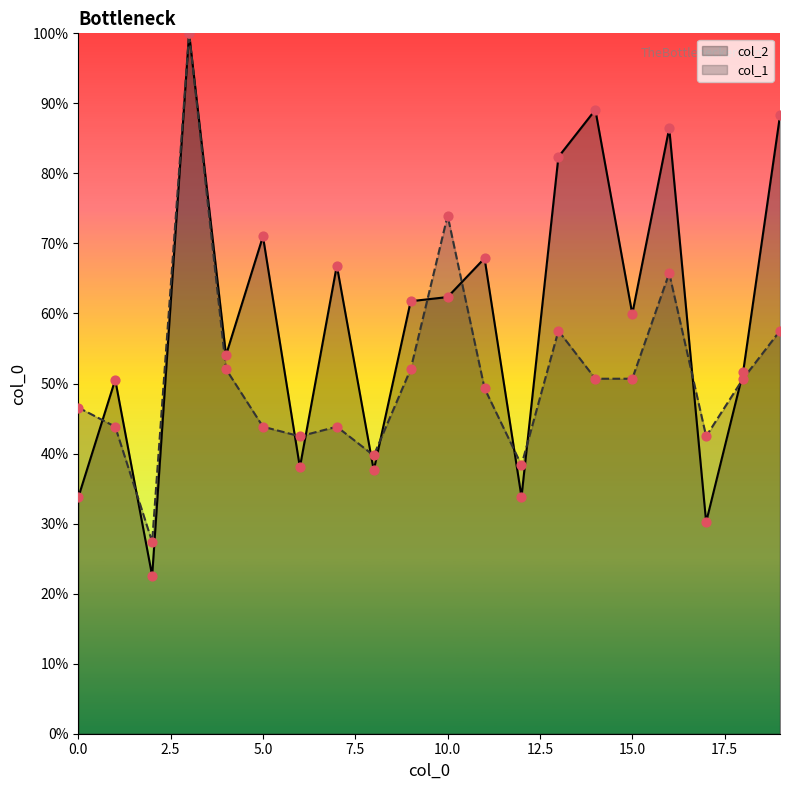

What is the total value across all series at 12?

72.2